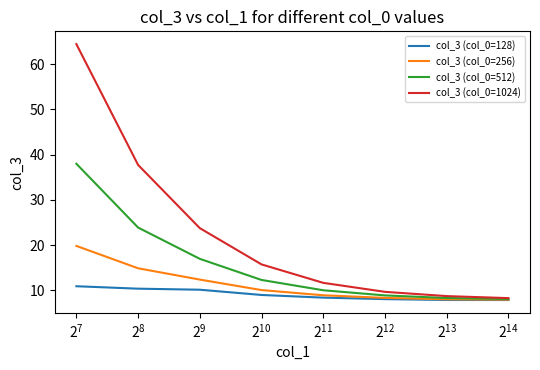

Rank the series by their average value, from highest to lowest.

col_3 (col_0=1024), col_3 (col_0=512), col_3 (col_0=256), col_3 (col_0=128)